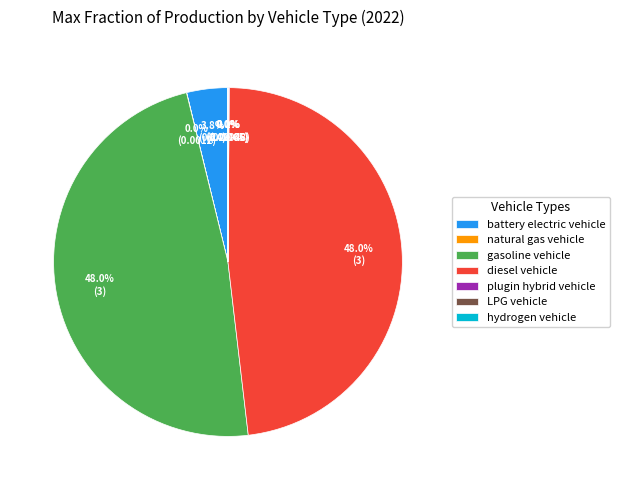

Does gasoline vehicle account for over 50% of the chart?

No